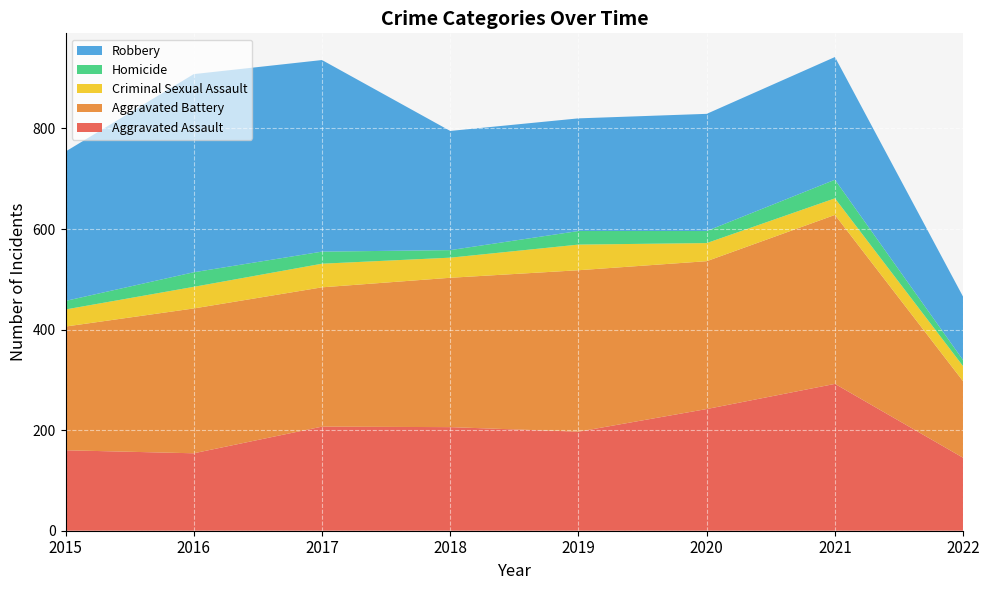

Reading left to right, list all the values displayed in this chart.

Aggravated Assault: 160	154	207	206	197	242	292	145
Aggravated Battery: 246	288	277	297	321	294	336	152
Criminal Sexual Assault: 34	43	47	40	51	36	33	30
Homicide: 17	29	24	15	27	24	37	12
Robbery: 297	394	381	237	224	233	244	126